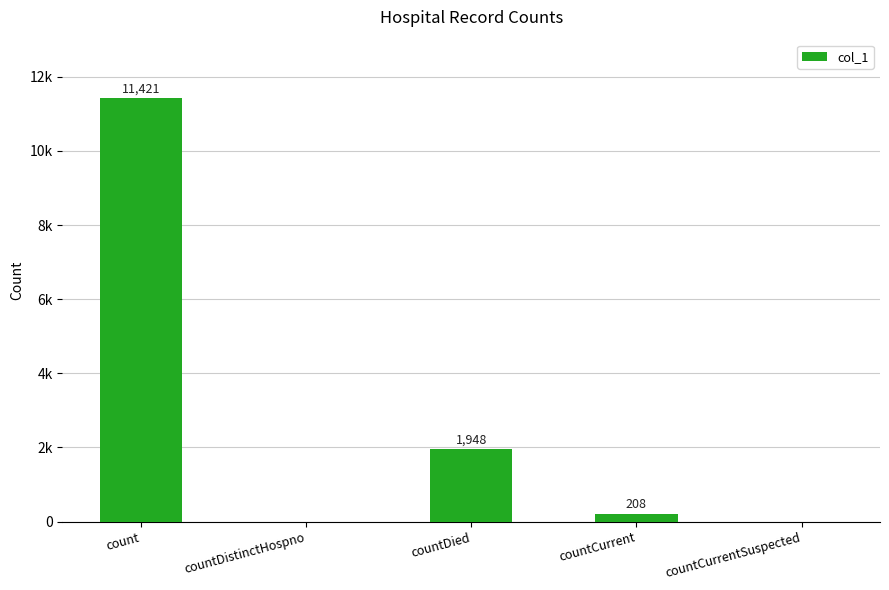

How many values are above zero?

3